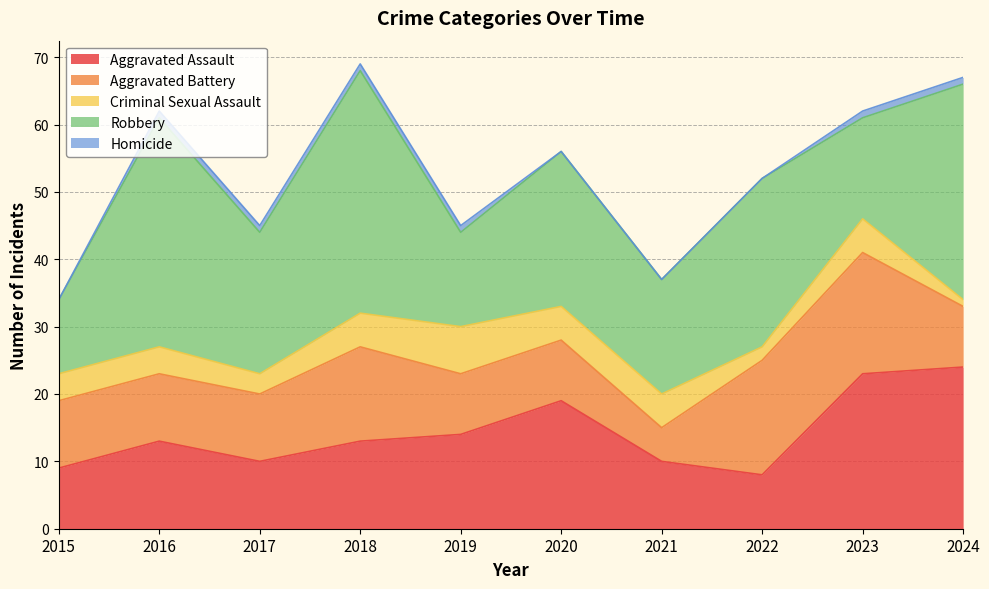

At which category is the sum across all series the highest?

2018